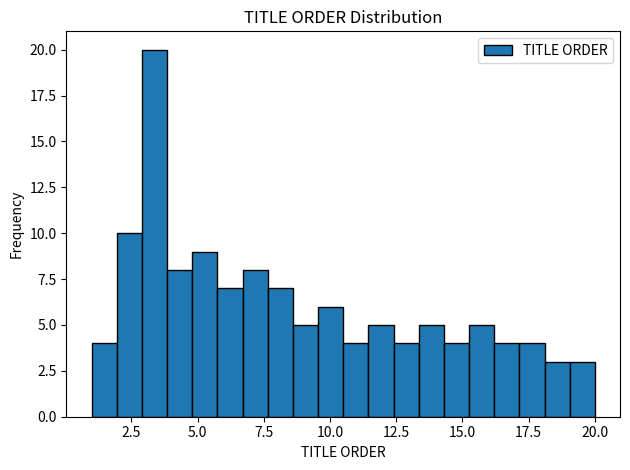

Around what value on the x-axis is the tallest bar? Give the approximate position of its centre, as read against the axis.

3.5